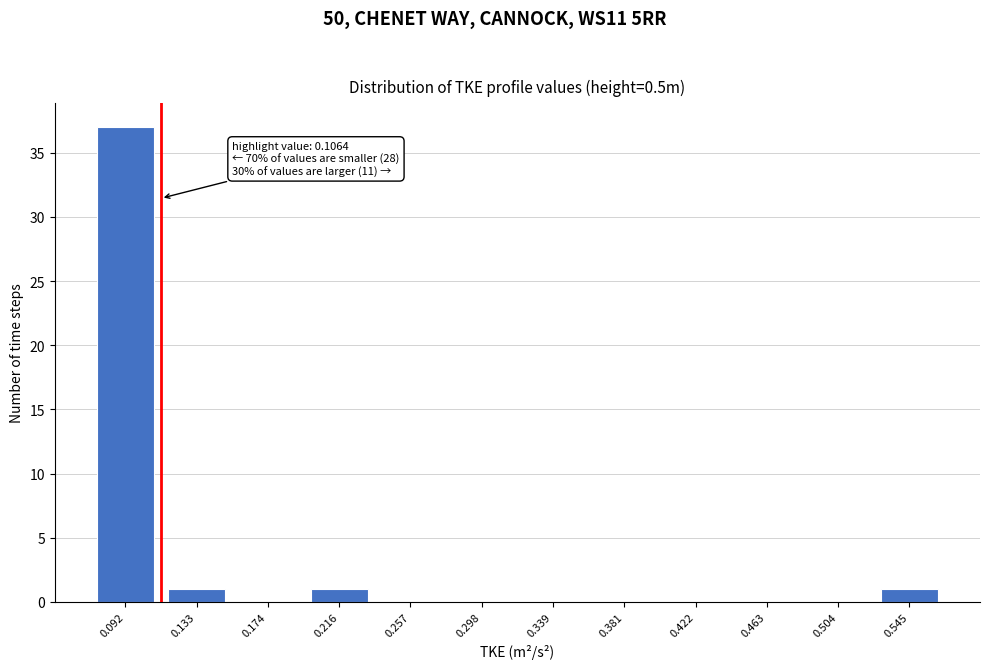

Reading left to right, list all the values displayed in this chart.

0.092=37	0.133=1	0.174=0	0.216=1	0.257=0	0.298=0	0.339=0	0.381=0	0.422=0	0.463=0	0.504=0	0.545=1